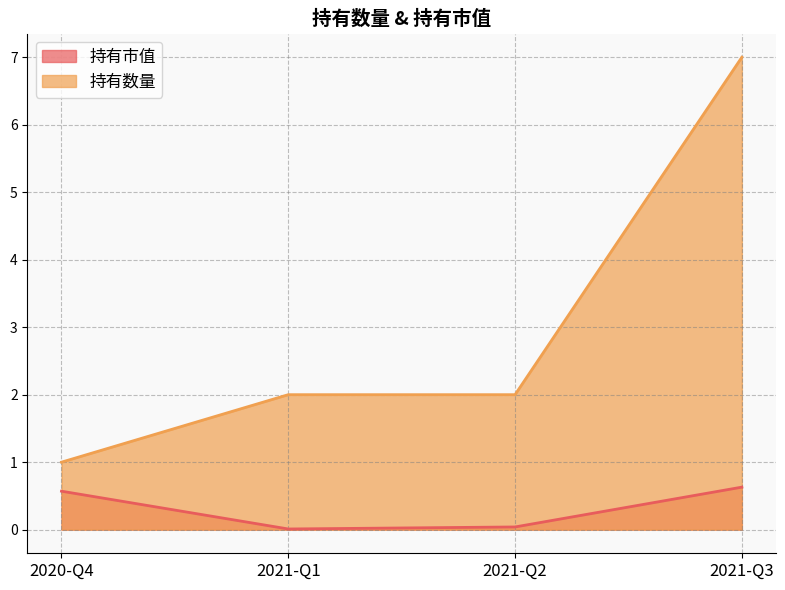

List the series in order of their peak value, lowest first.

持有市值, 持有数量